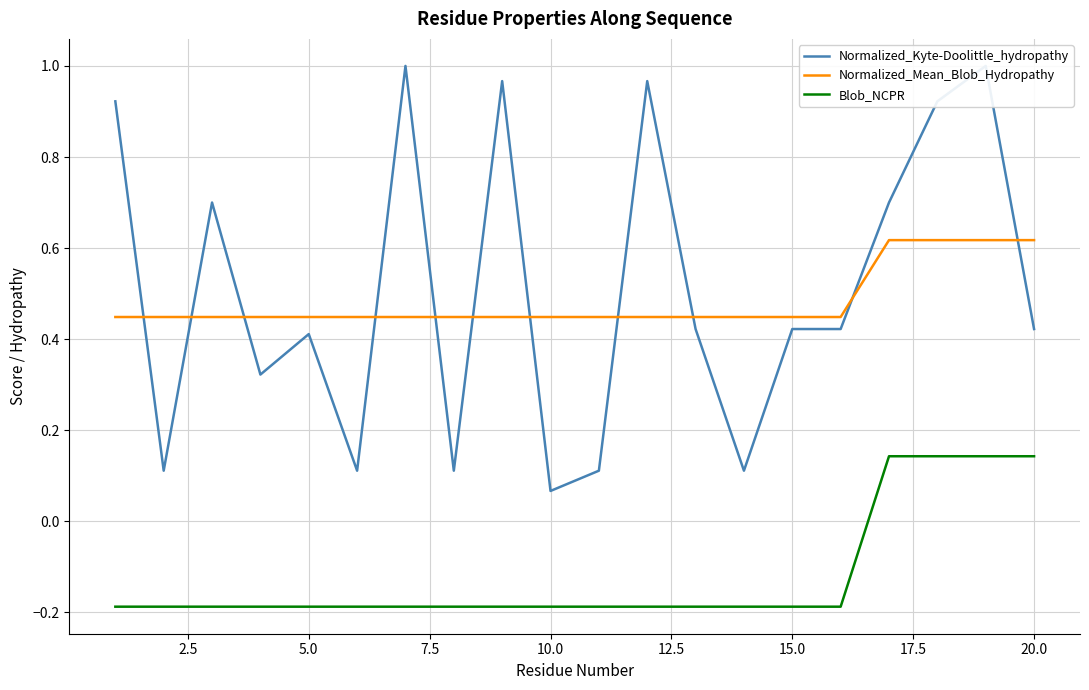

Which series has the largest total across all categories?

Normalized_Kyte-Doolittle_hydropathy